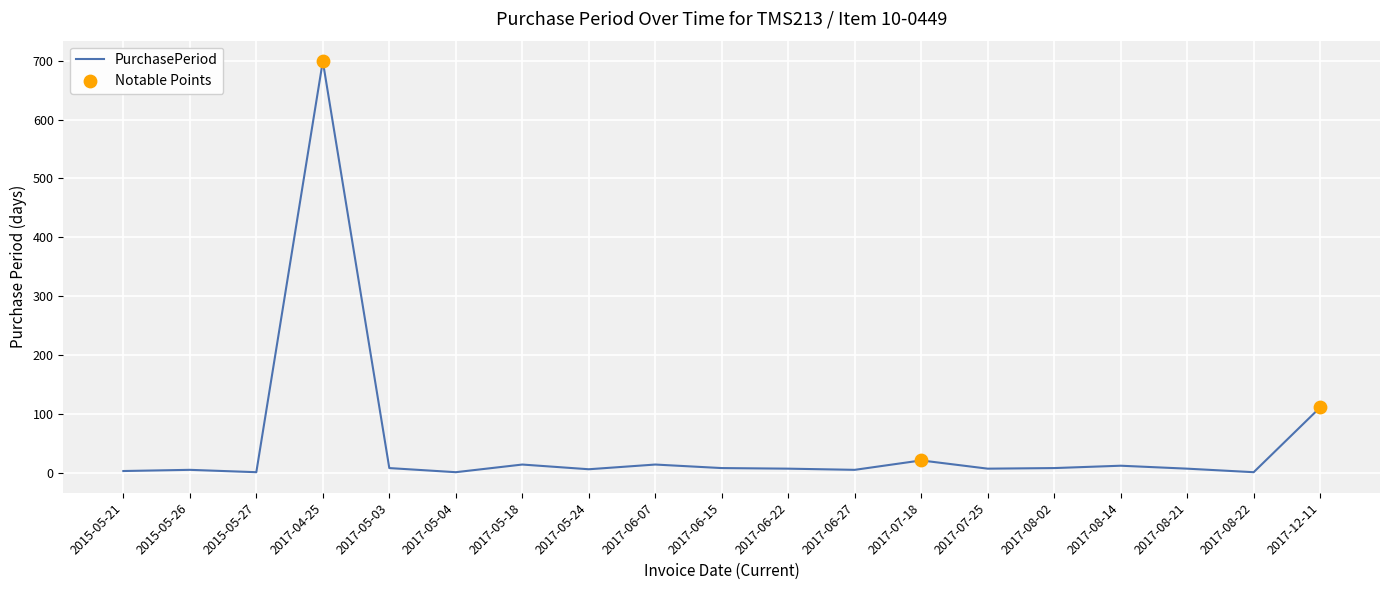

What is the ratio of the value at 2017-06-07 to the value at 2017-08-21?

2.0